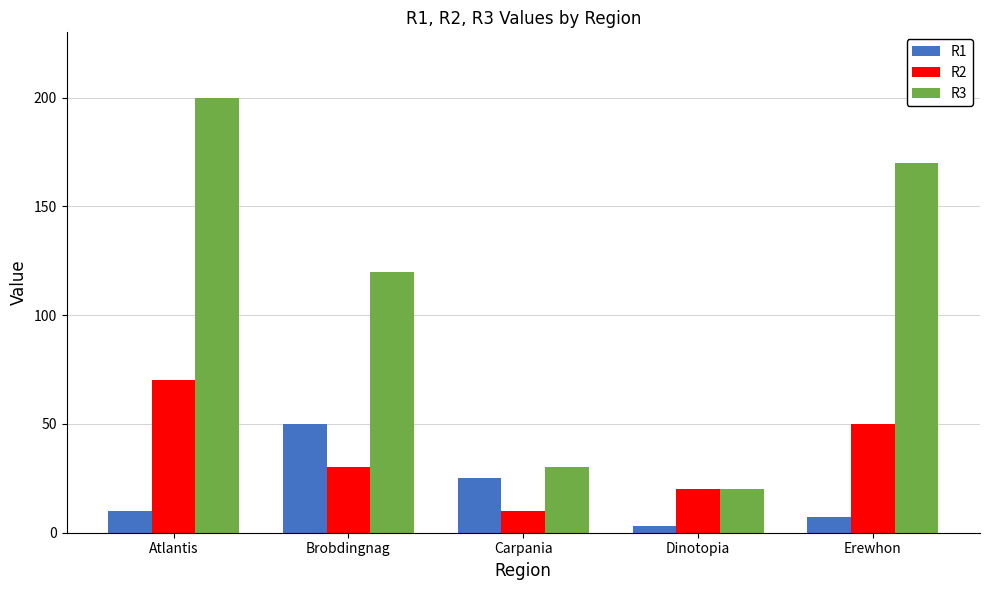

Rank the series by their average value, from lowest to highest.

R1, R2, R3